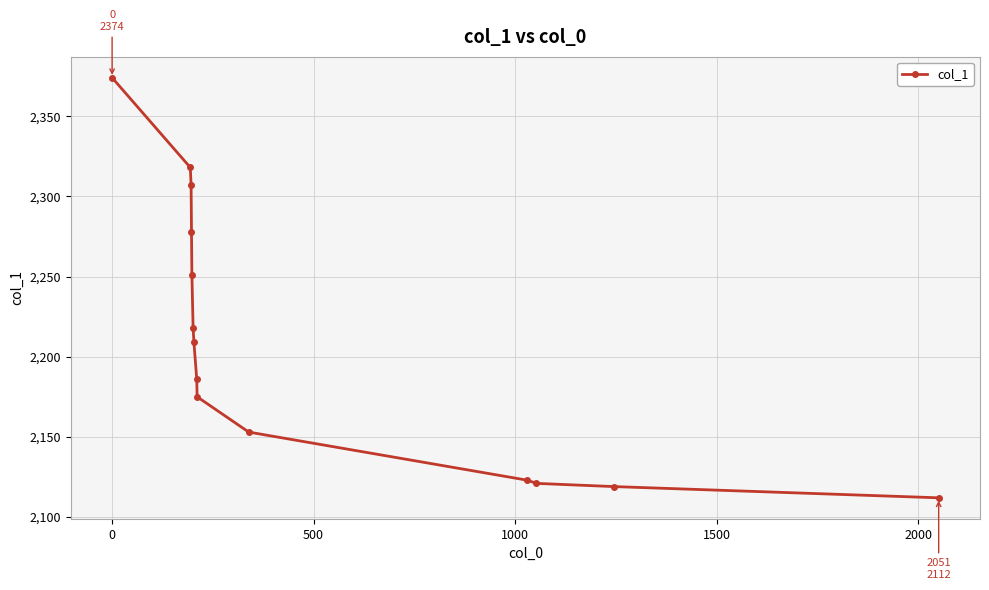

What is the smallest value displayed?

2112